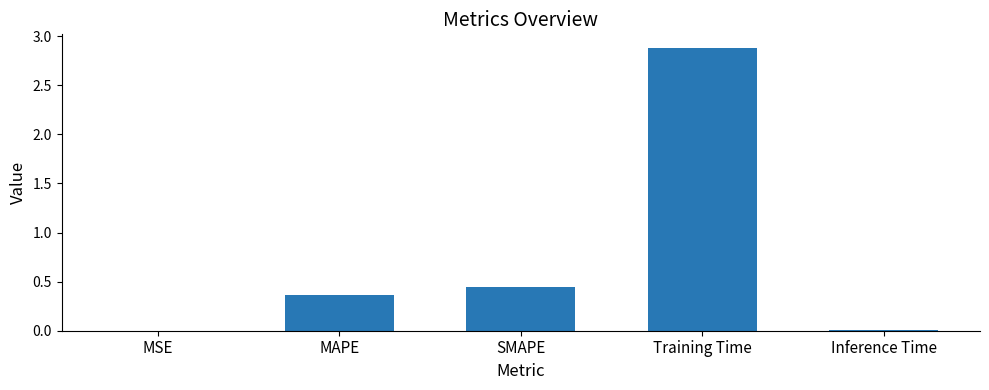

What is the greatest value displayed?

2.9